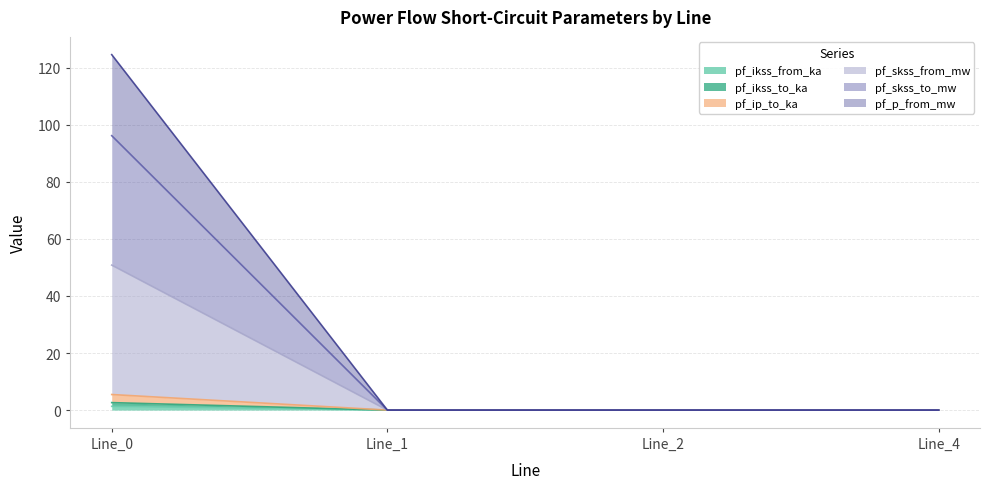

True or false: pf_skss_from_mw has more than 0 interior local peaks.

False